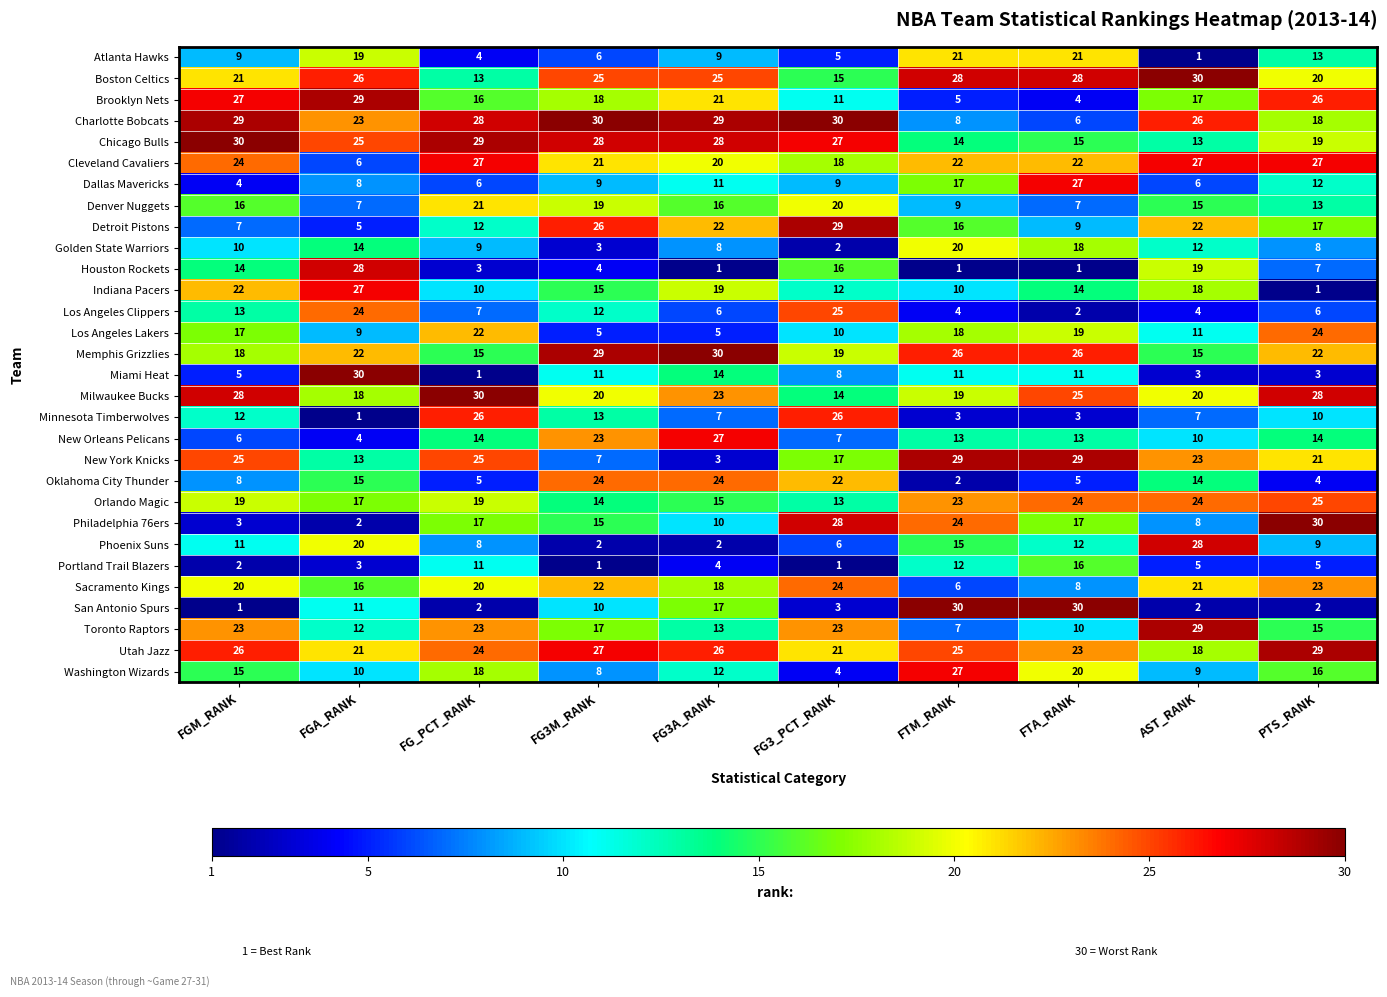

What is the difference between the highest and lowest values at FG3_PCT_RANK?

29